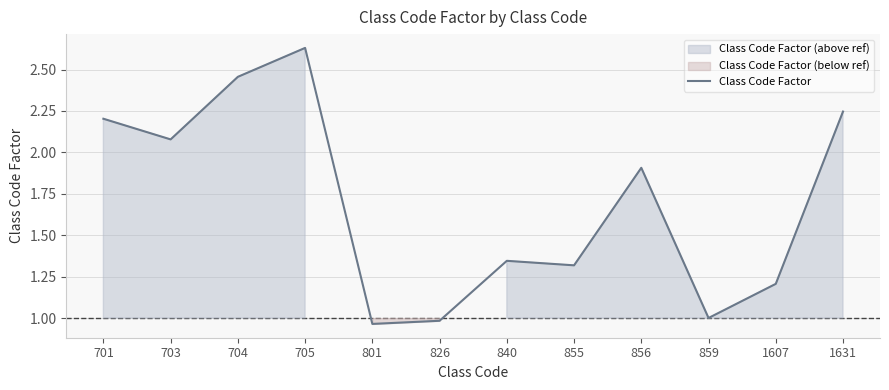

At which label is the value closest to 1?

859